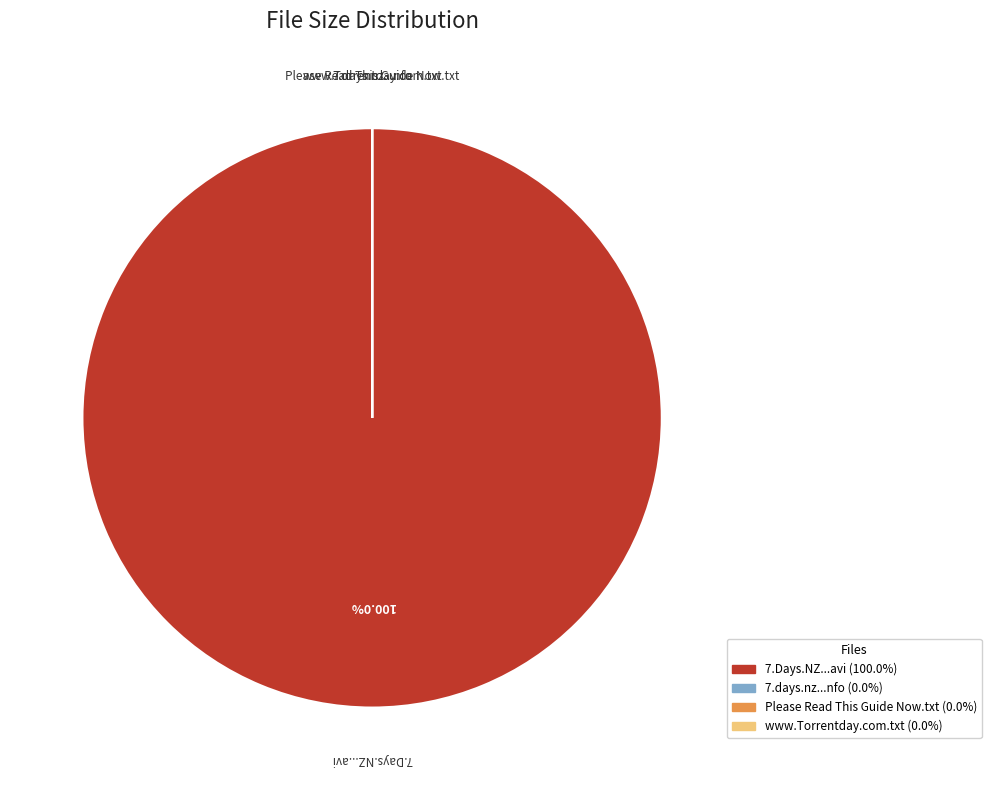

Does any single category account for the majority?

Yes